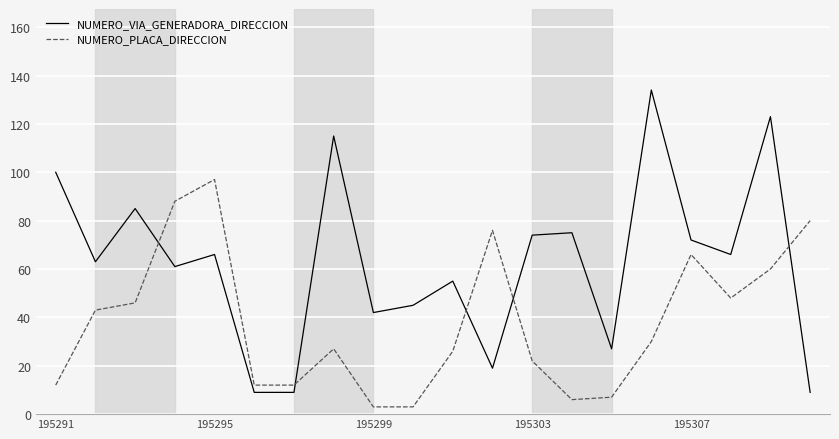

Which series has the largest range (max minus min)?

NUMERO_VIA_GENERADORA_DIRECCION